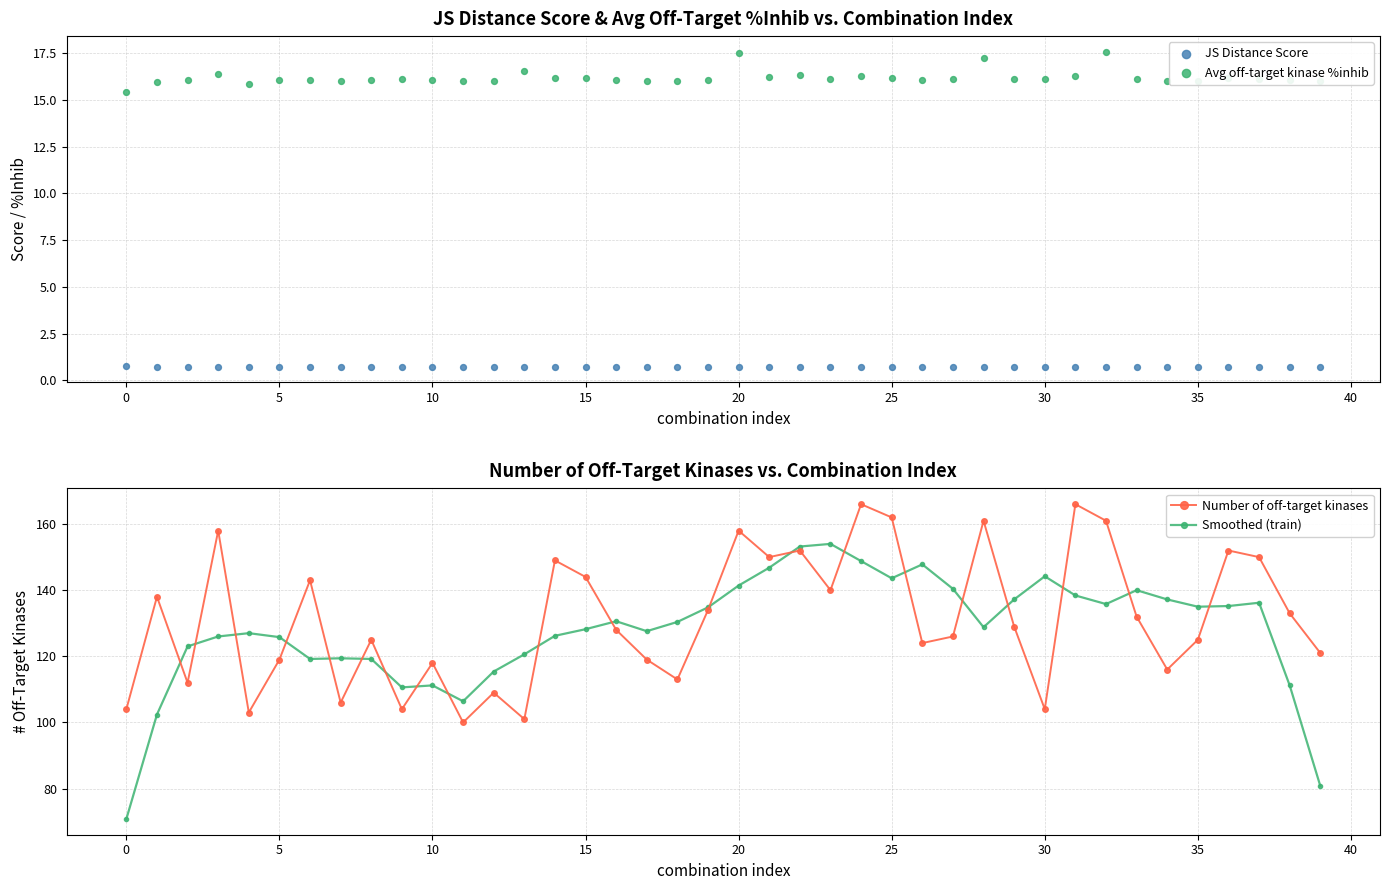

Which series has the largest total across all categories?

Number of off-target kinases